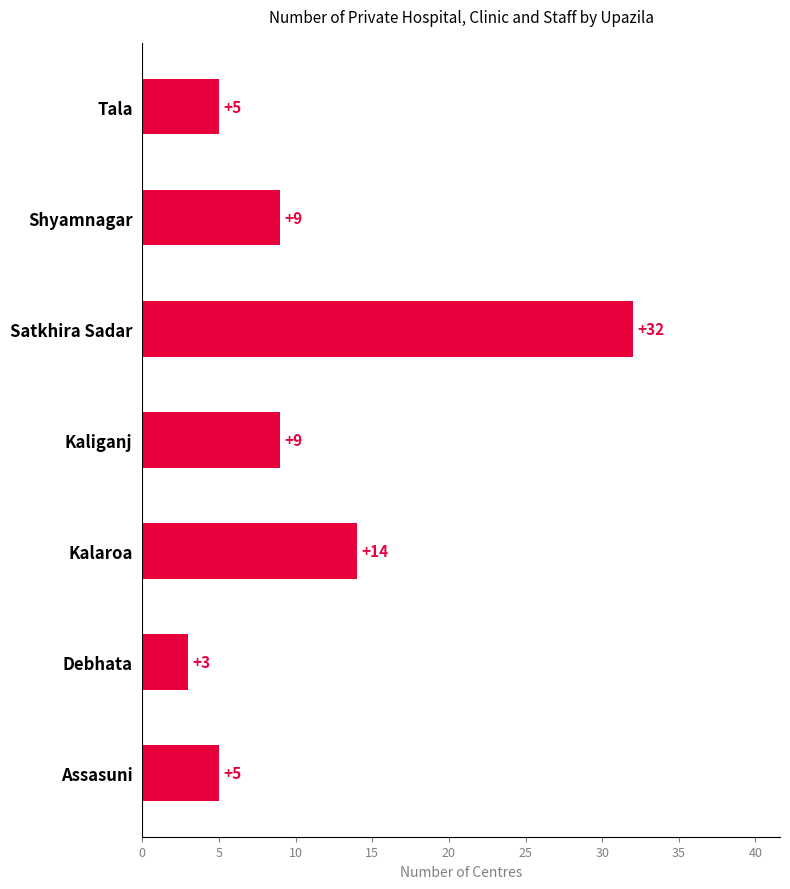

What is the maximum value shown in the chart?

32